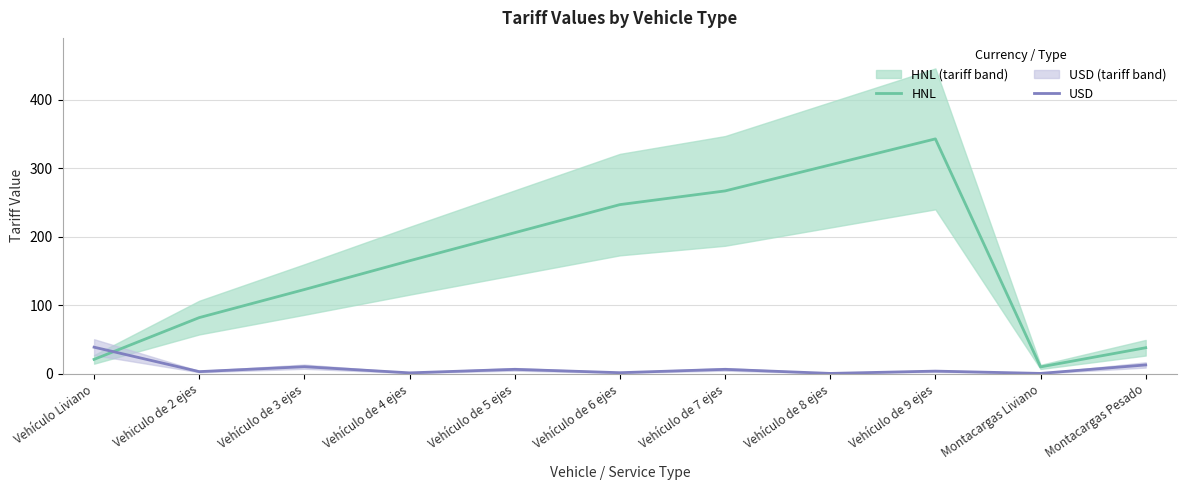

List the labels in order of HNL value, smallest first.

Montacargas Liviano, Vehículo Liviano, Montacargas Pesado, Vehiculo de 2 ejes, Vehículo de 3 ejes, Vehículo de 4 ejes, Vehículo de 5 ejes, Vehículo de 6 ejes, Vehículo de 7 ejes, Vehículo de 8 ejes, Vehículo de 9 ejes